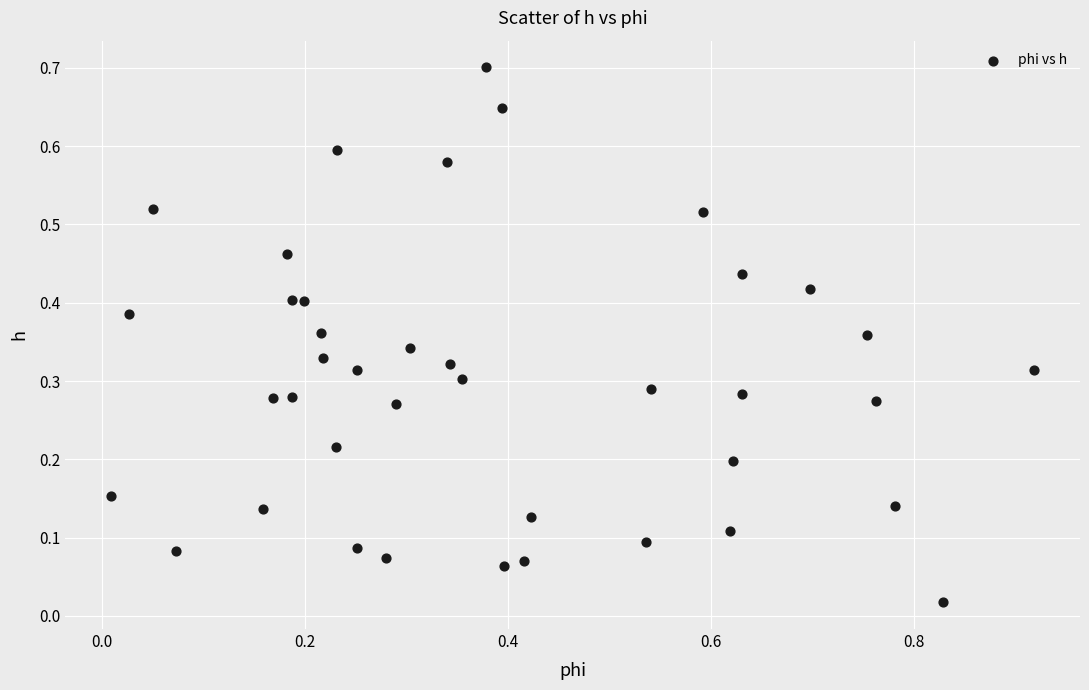

What is the range of Y values (max minus min)?

0.7